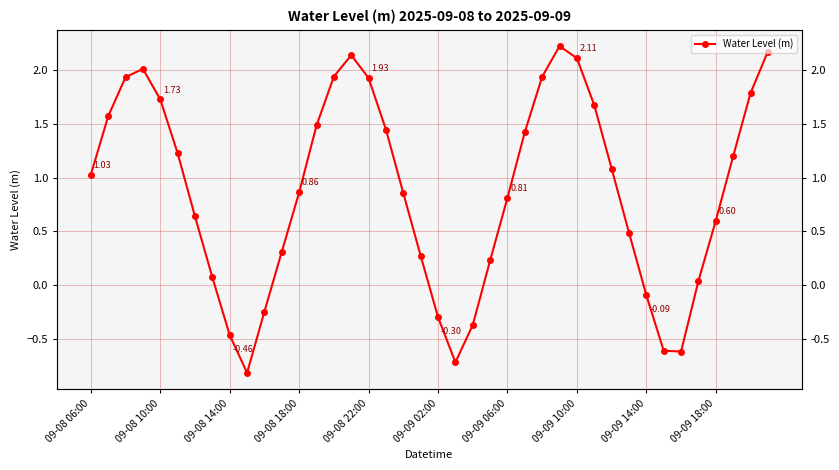

Where is the data nearest to the value 0?

35